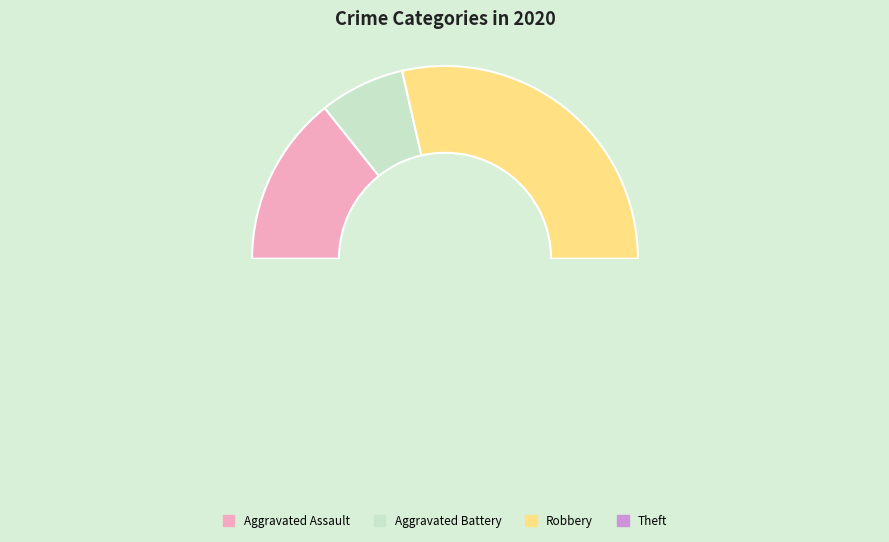

Between Aggravated Battery and Robbery, which is larger?

Robbery